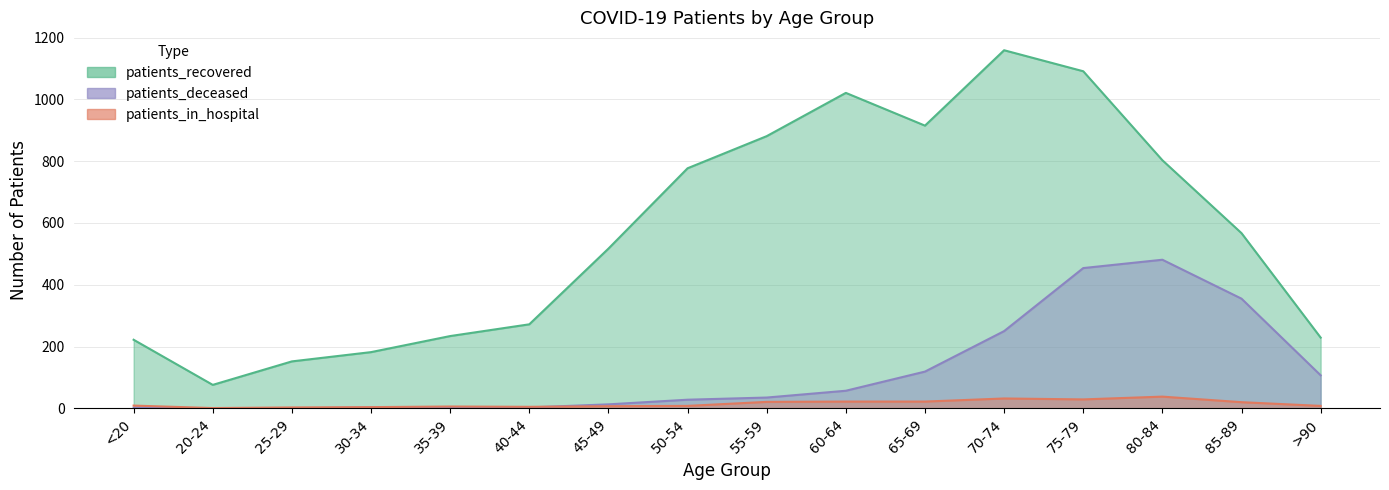

What is the average value of the patients_deceased series?

119